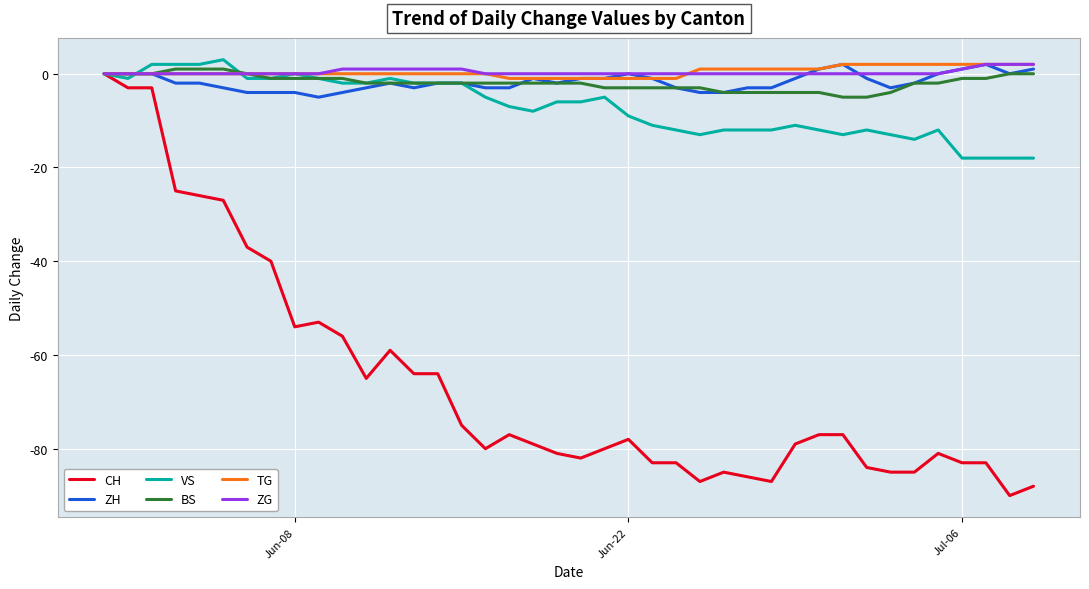

What is the lowest value of the BS series?

-5